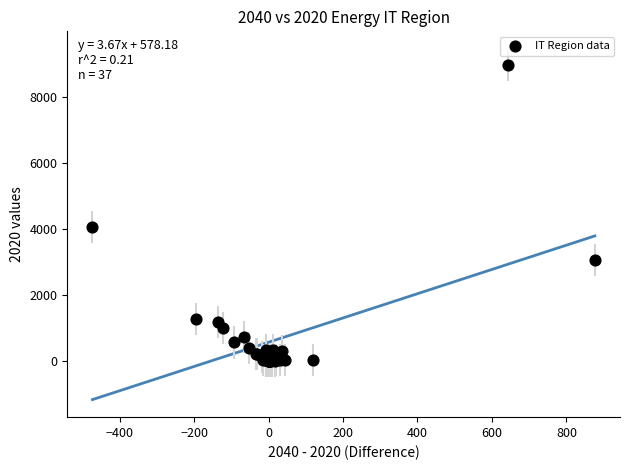

What Y value in the scatter plot is closest to 4479?

4066.1